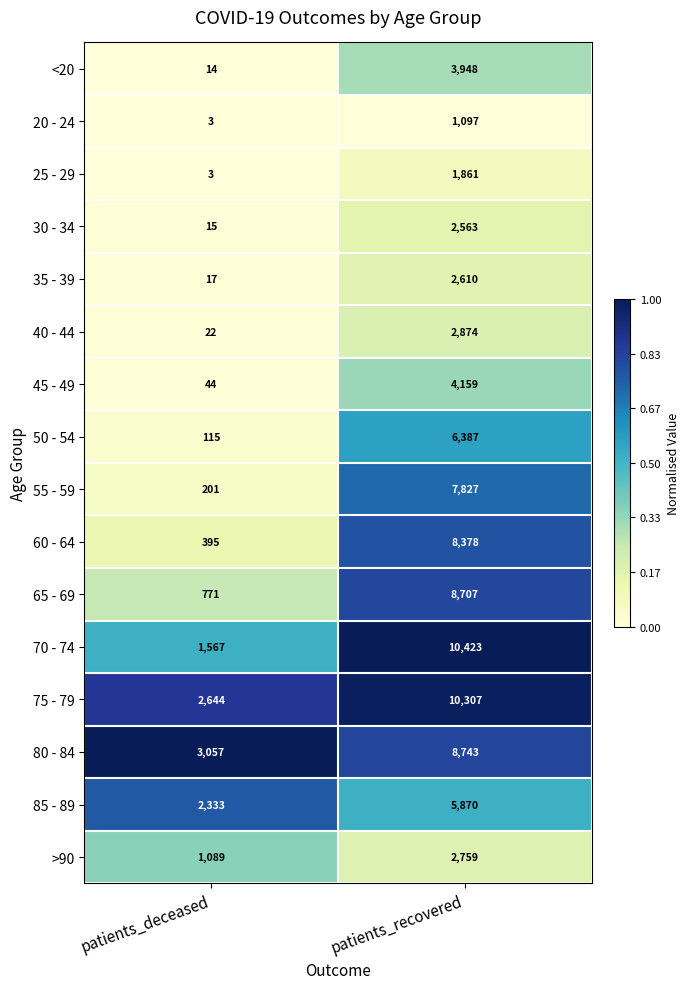

What is the difference between the 30 - 34 values at patients_recovered and patients_deceased?

2548